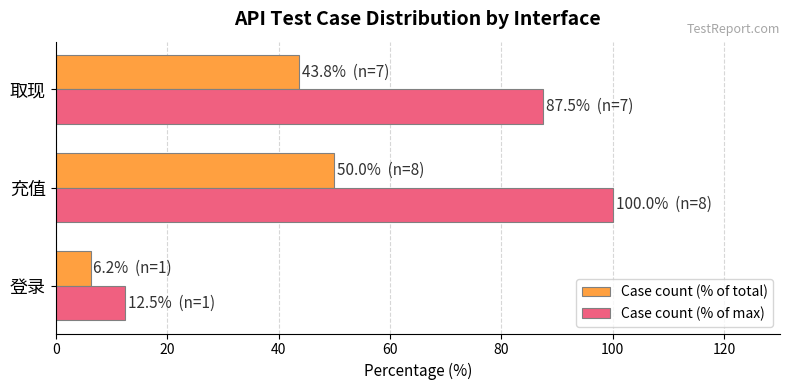

At which category is the sum across all series the highest?

充值